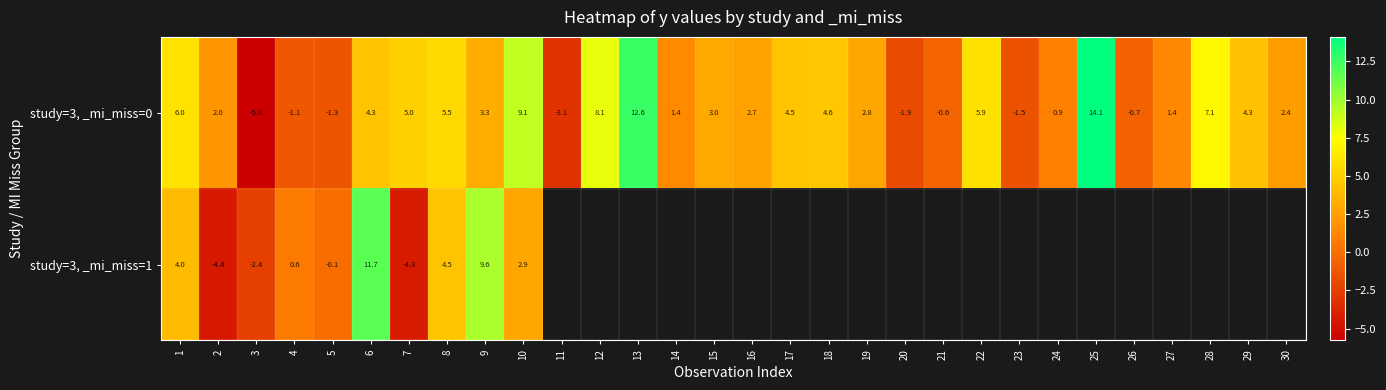

What is the difference between the maximum and minimum values in the study=3, _mi_miss=0 series?

19.9